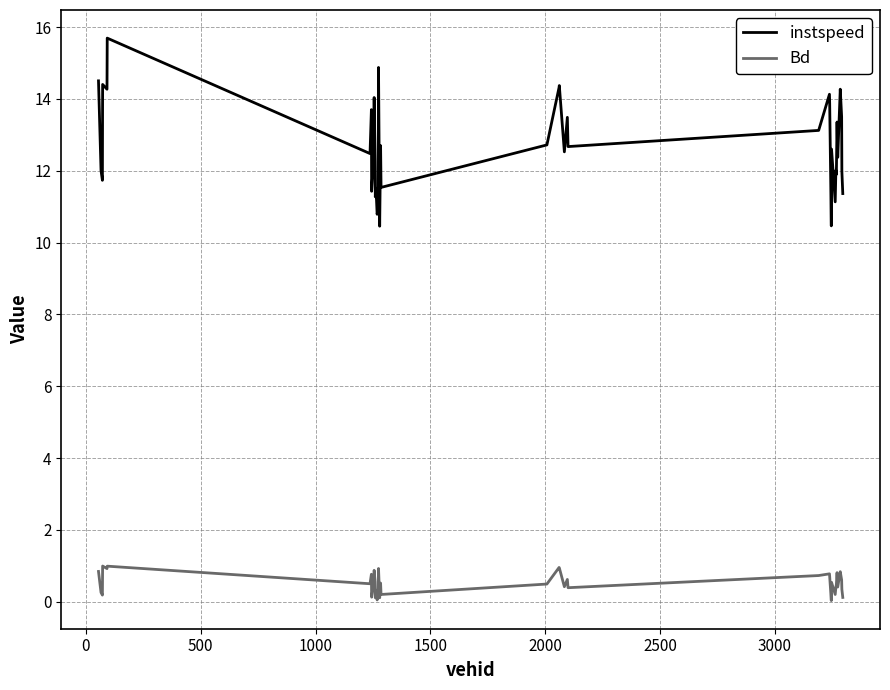

List the series in order of their peak value, highest first.

instspeed, Bd